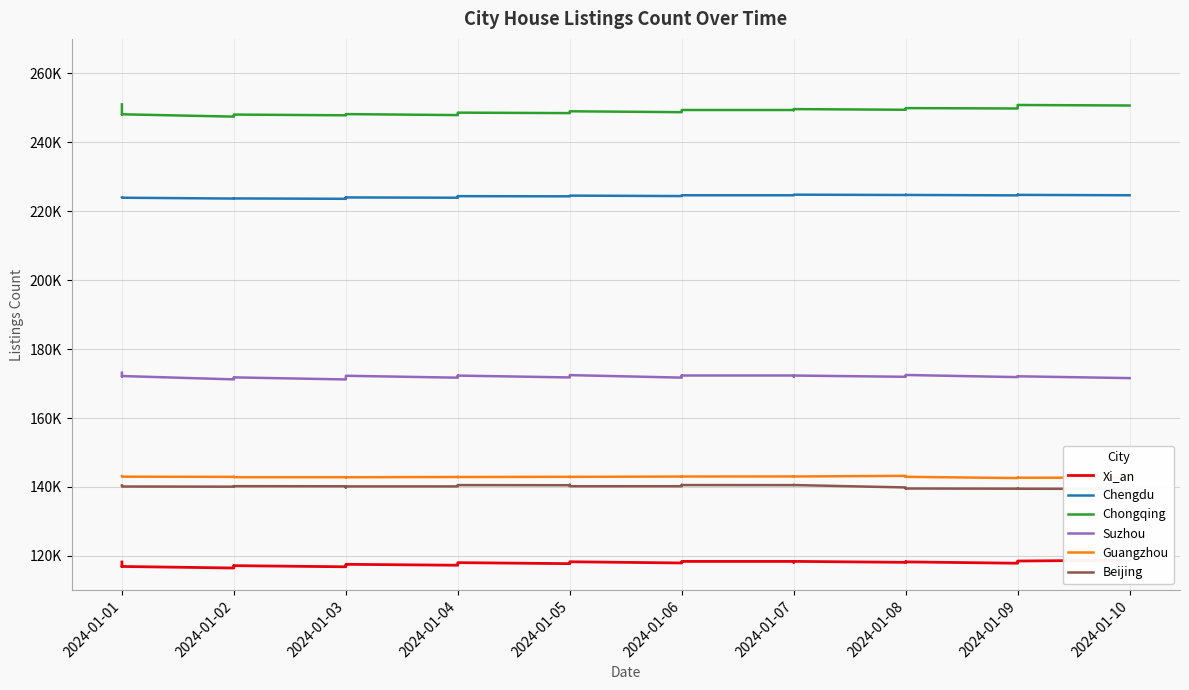

What is the value of the Beijing point at the 20th from the left?

140627